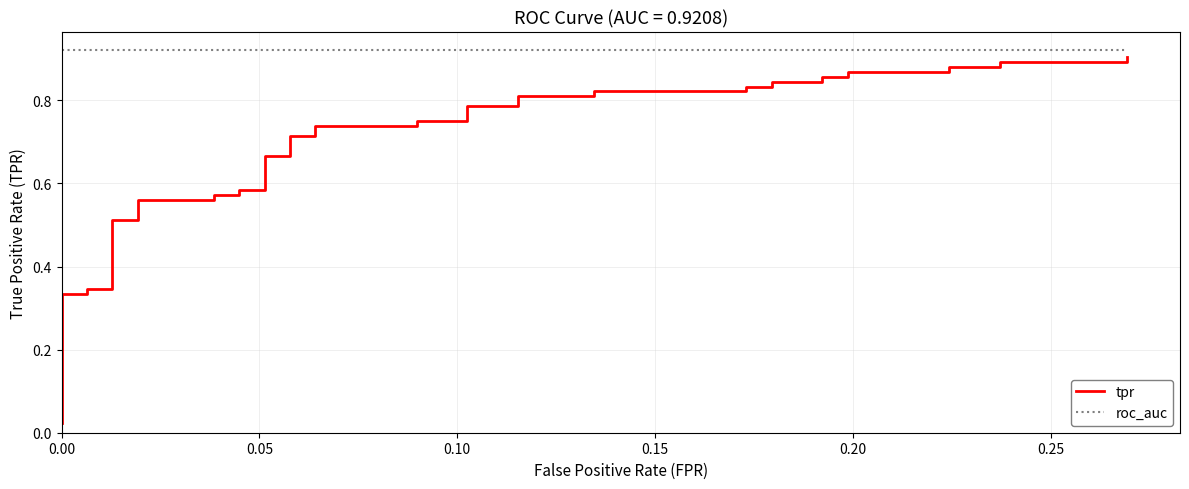

True or false: roc_auc and tpr cross at least once.

False